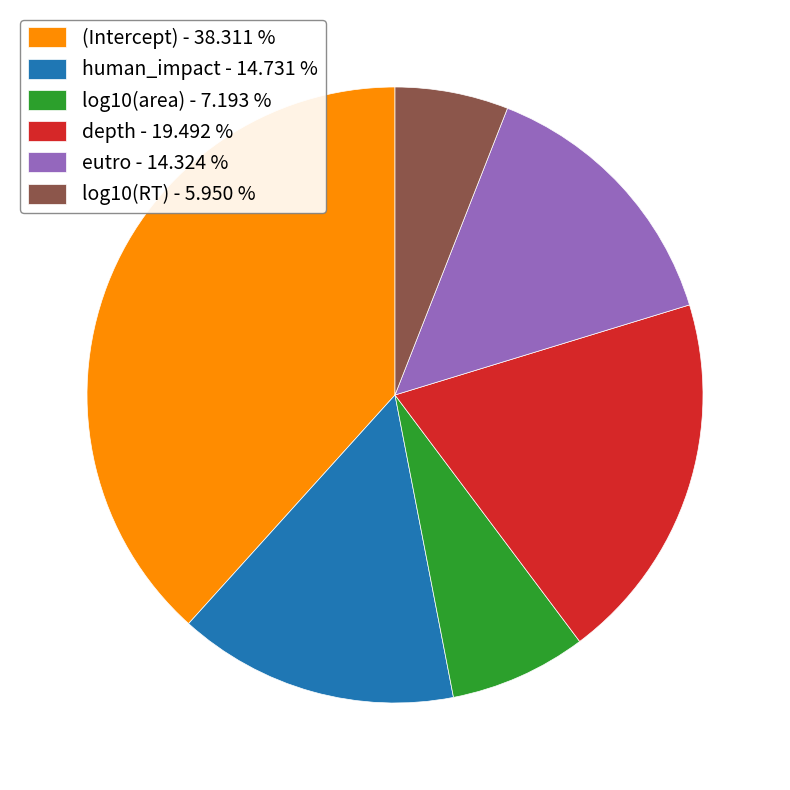

Which has a higher value, (Intercept) - 38.311 % or depth - 19.492 %?

(Intercept) - 38.311 %